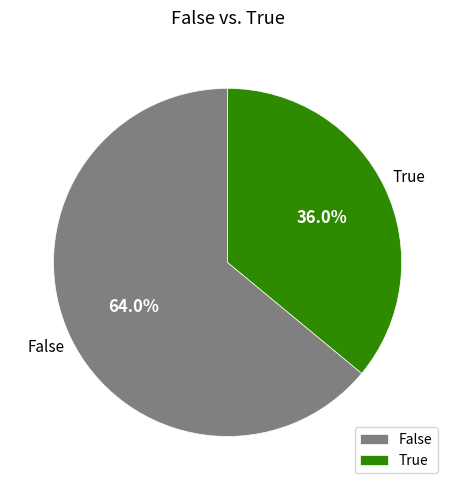

Does False account for over 50% of the chart?

Yes